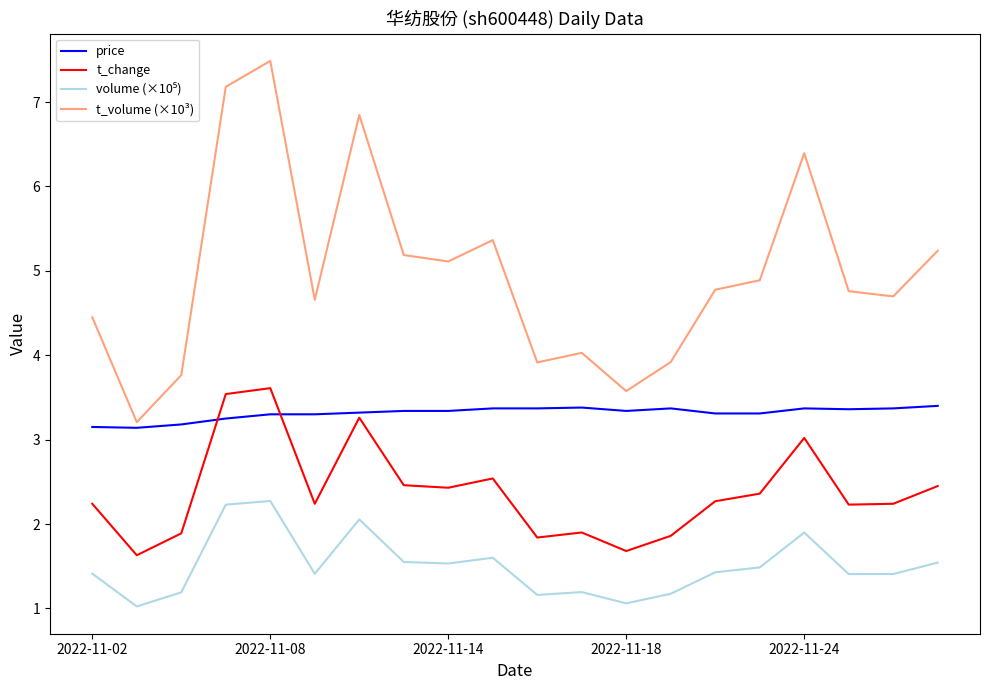

True or false: t_change and t_volume (×10³) intersect in this chart.

False